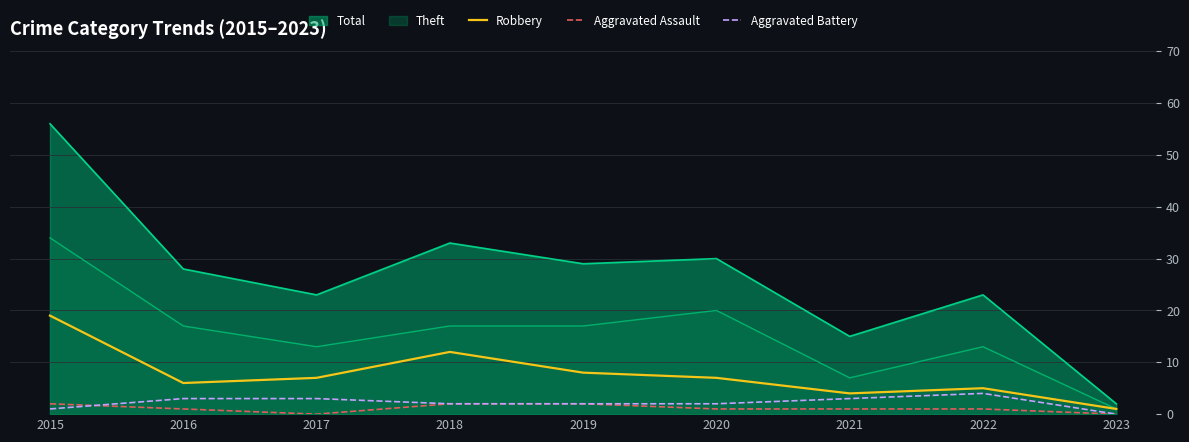

Rank the series at 2022 from highest to lowest value.

Total, Theft, Robbery, Aggravated Battery, Aggravated Assault